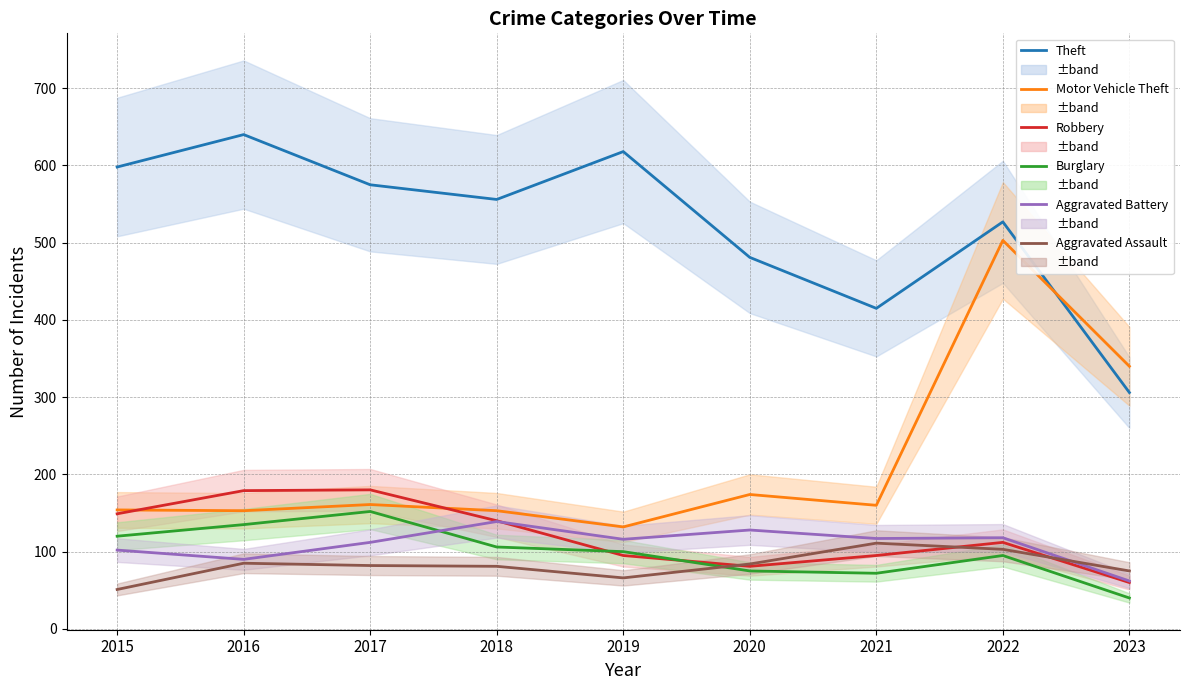

What is the greatest value displayed?

640